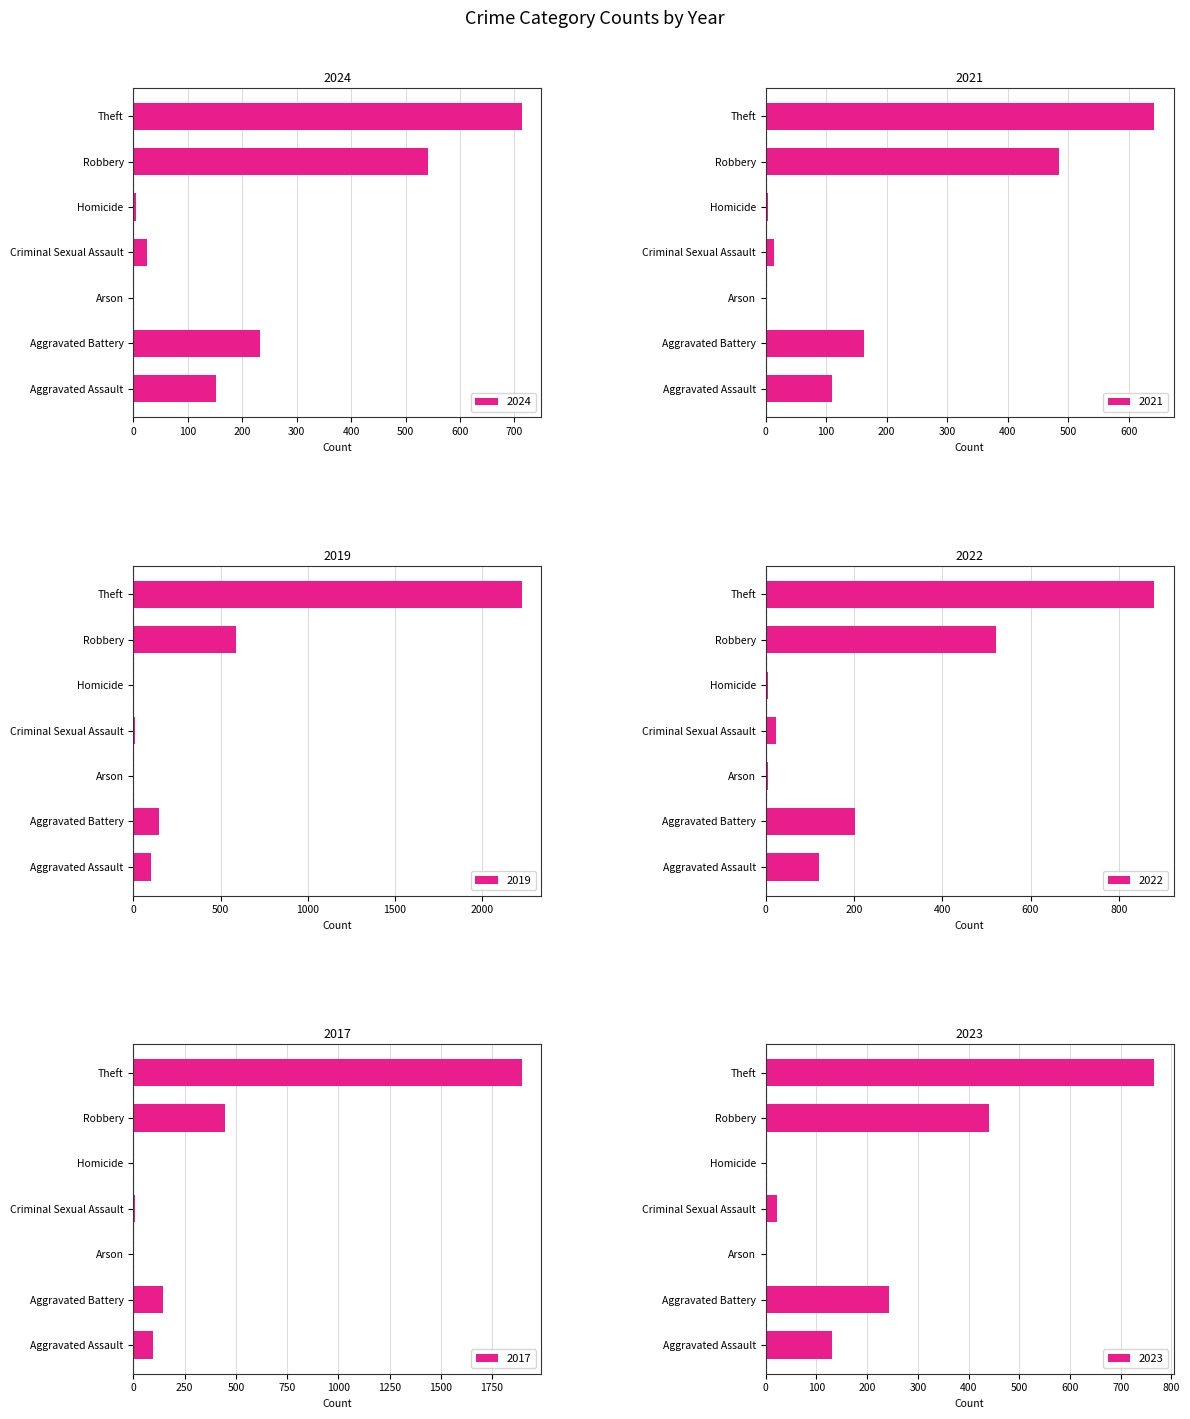

List the labels in order of 2022 value, smallest first.

Arson, Homicide, Criminal Sexual Assault, Aggravated Assault, Aggravated Battery, Robbery, Theft